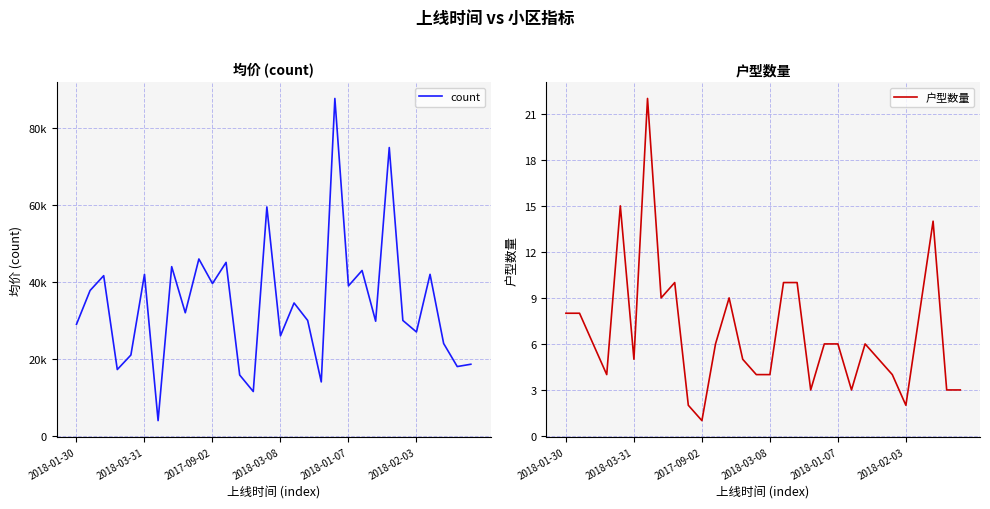

True or false: 户型数量 and count intersect in this chart.

False